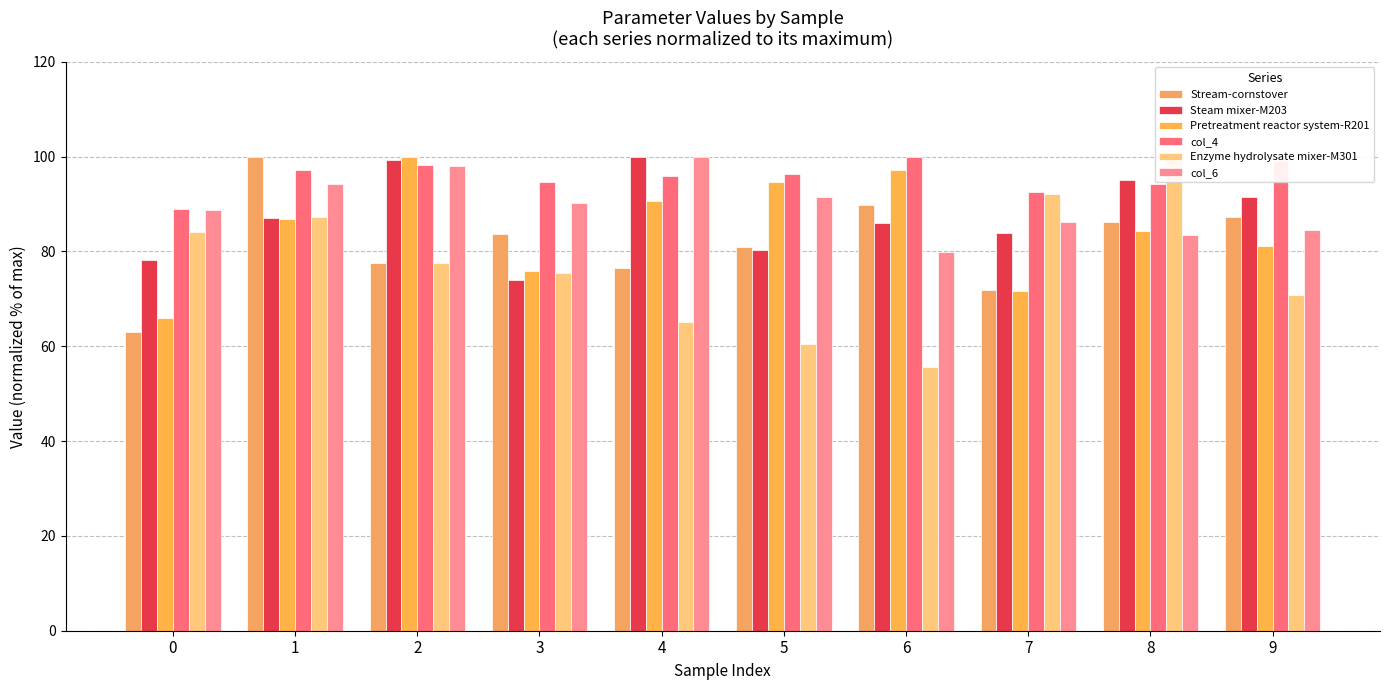

What is the value of the Stream-cornstover bar at the 4th from the left?

83.7